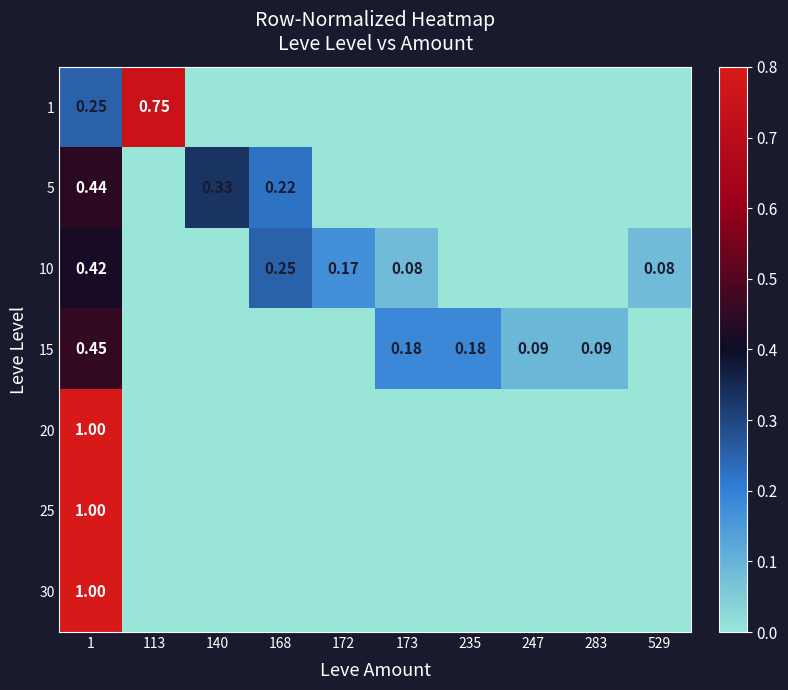

What is the difference between the highest and lowest values at 173?

0.2